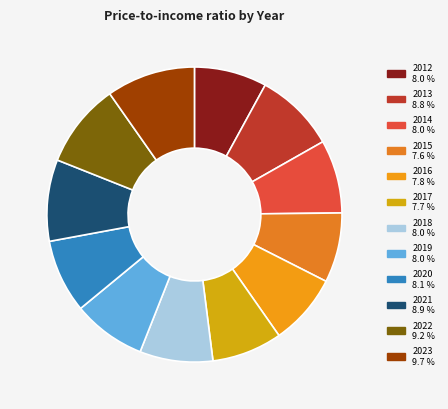

How many slices are in this pie chart?

12